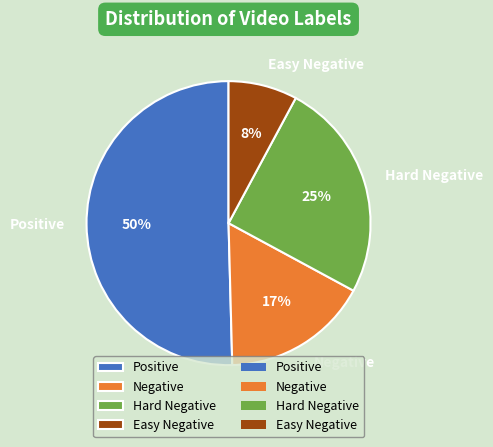

To the nearest percent, what percentage of the pie is Positive?

50%